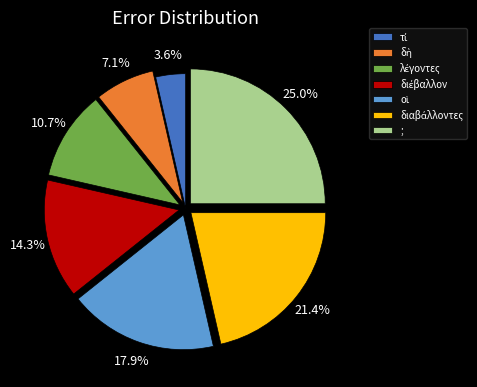

What is the largest slice in the pie chart?

;